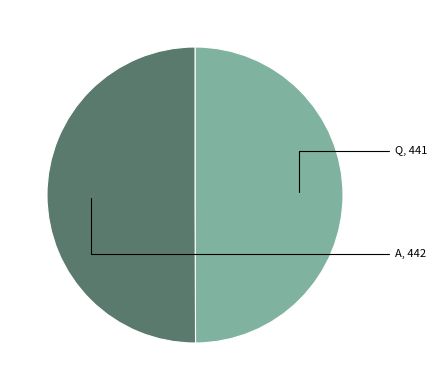

Which slice is the largest?

A